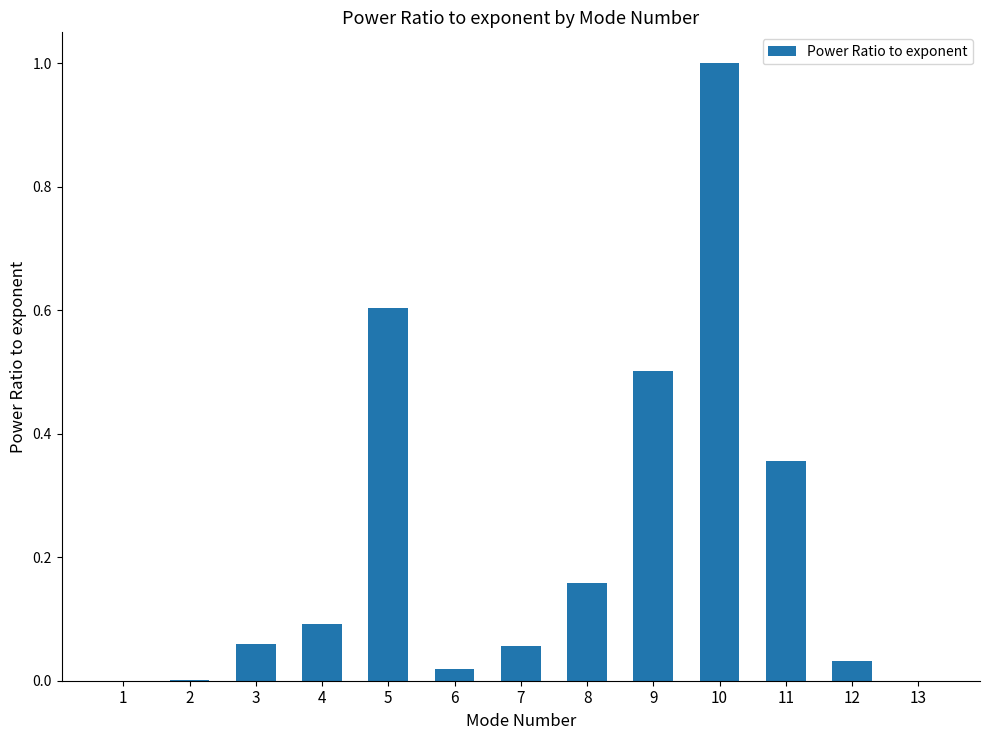

At which category does the chart reach its peak across all series?

10